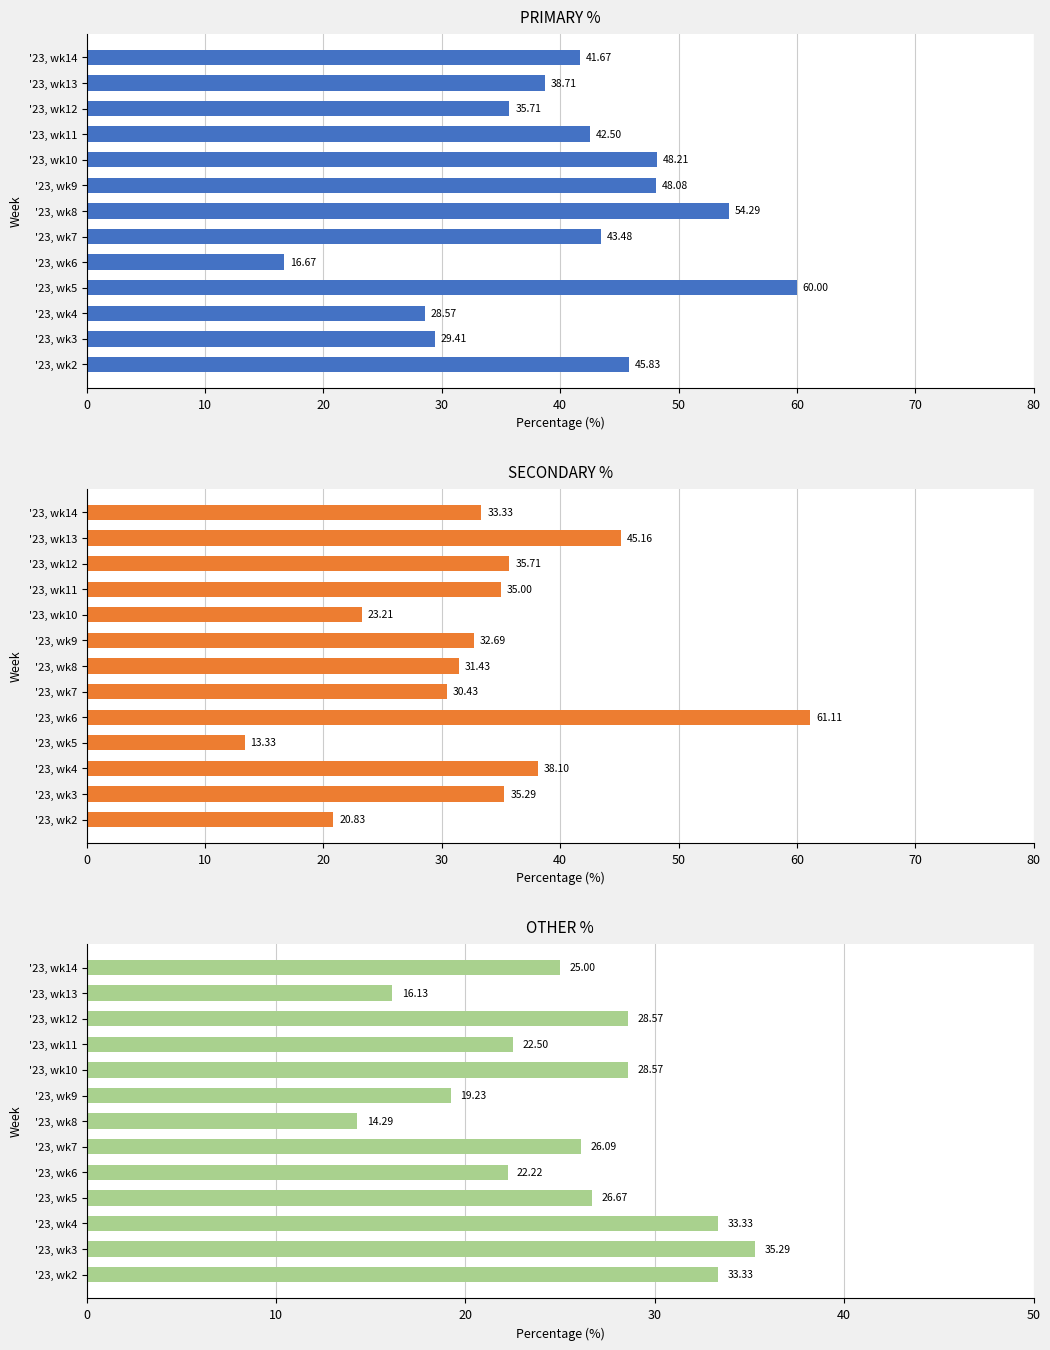

Which series changed the most between '23, wk4 and '23, wk5?

PRIMARY